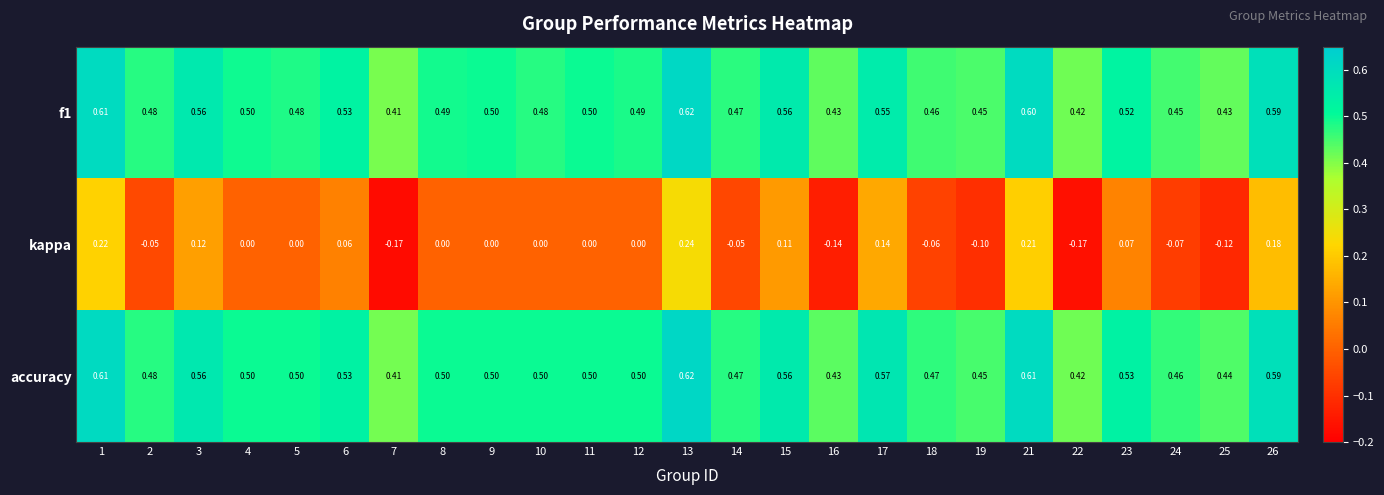

Which series changed the most between 1 and 8?

kappa